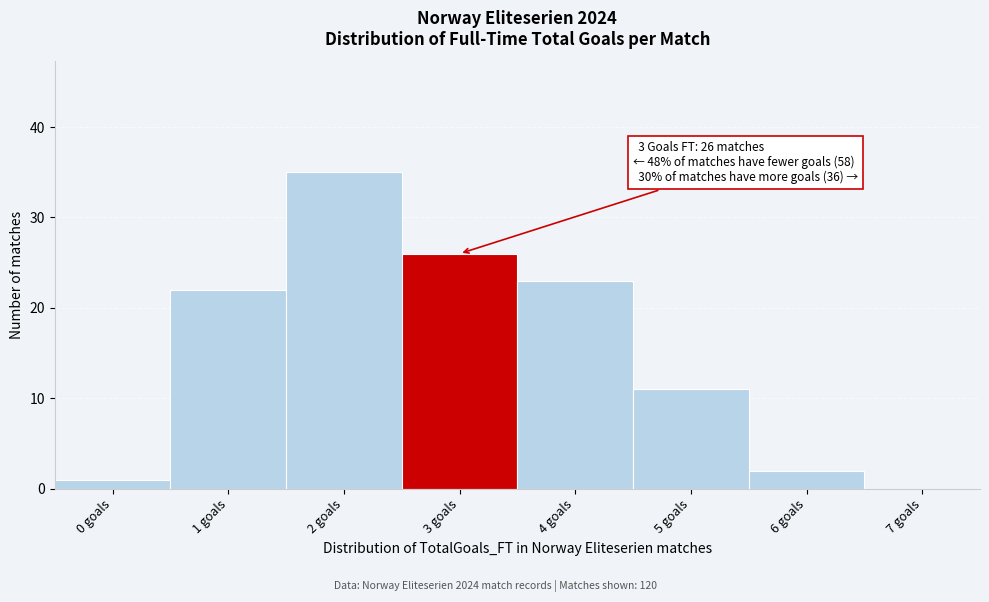

Reading right to left, what are all the values shown in this chart?

7 goals=0	6 goals=2	5 goals=11	4 goals=23	3 goals=26	2 goals=35	1 goals=22	0 goals=1